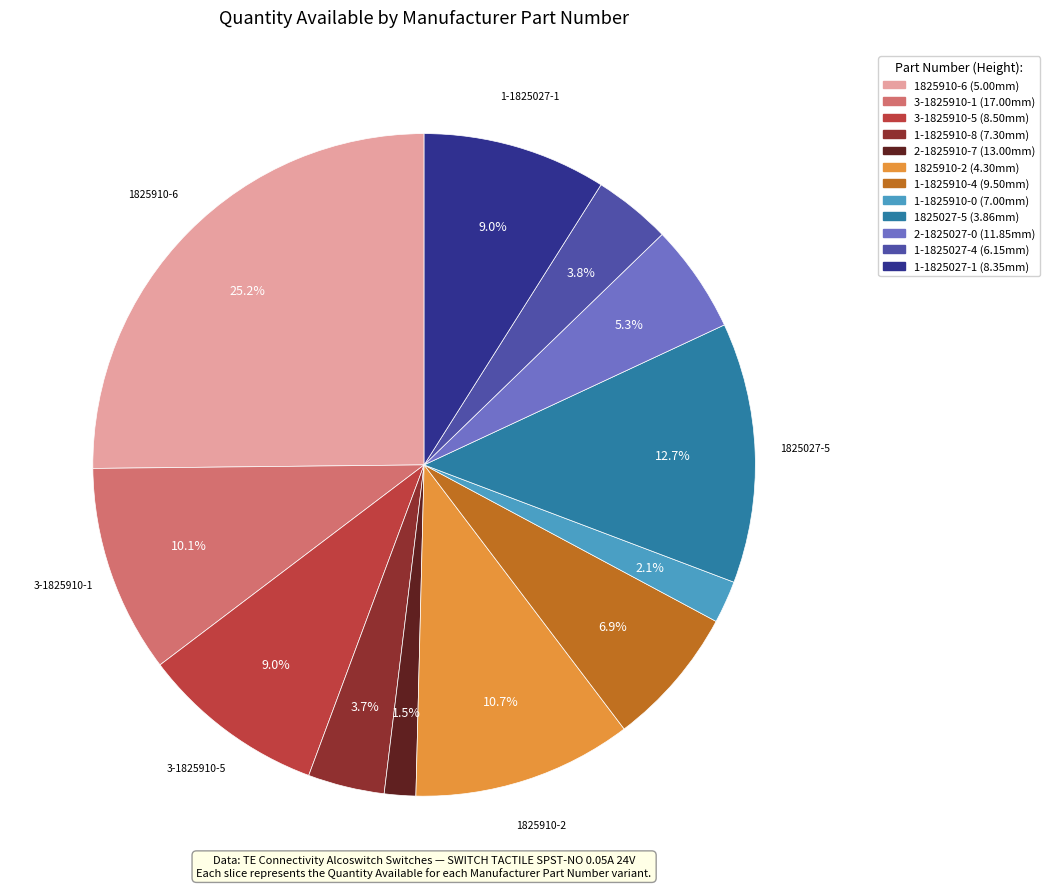

What is the ratio of the value at 2-1825910-7 to the value at 1-1825910-0?

0.7